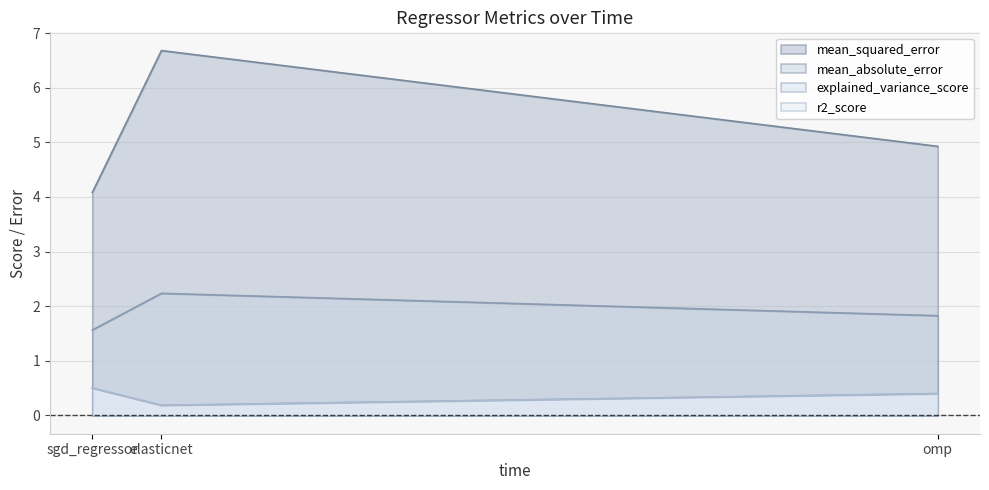

The mean_squared_error series shows 2.1 at elasticnet. True or false?

False